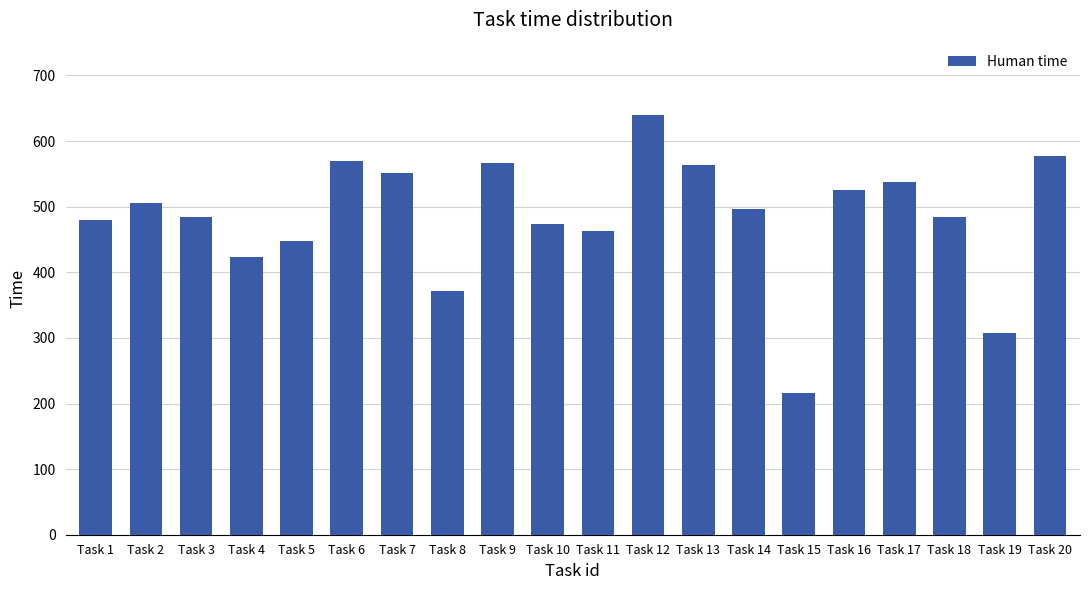

At which label is the value closest to 427?

Task 4